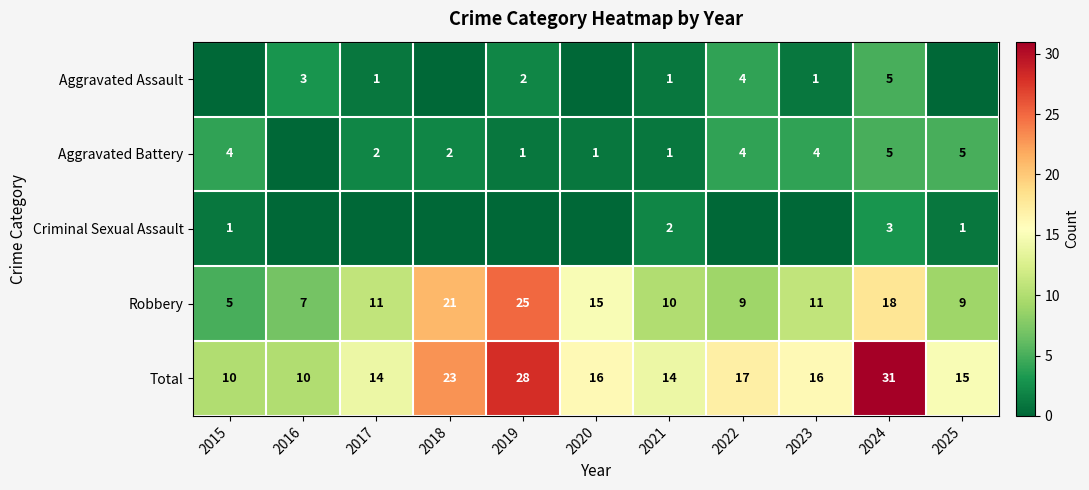

What is the difference between the Robbery values at 2017 and 2024?

7